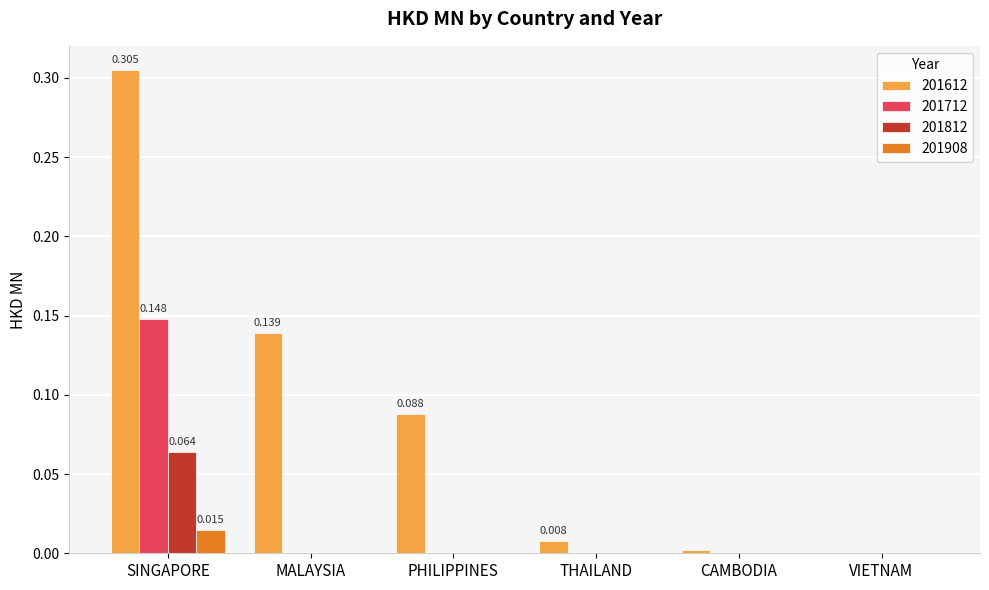

Which category has the highest value in the 201908 series?

SINGAPORE